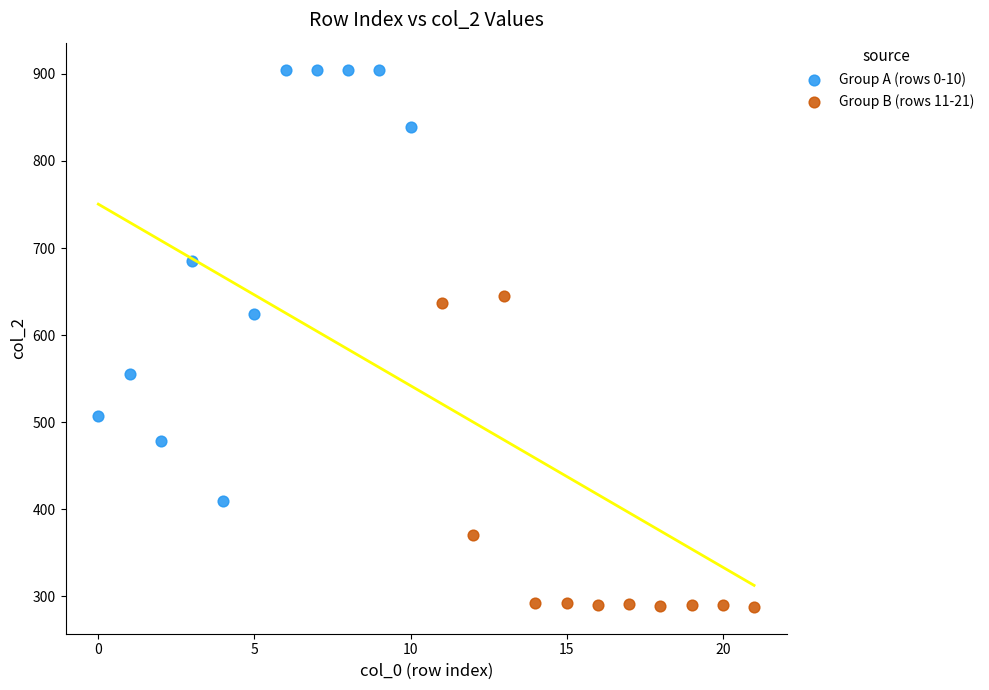

Which series contains the highest Y value?

Group A (rows 0-10)